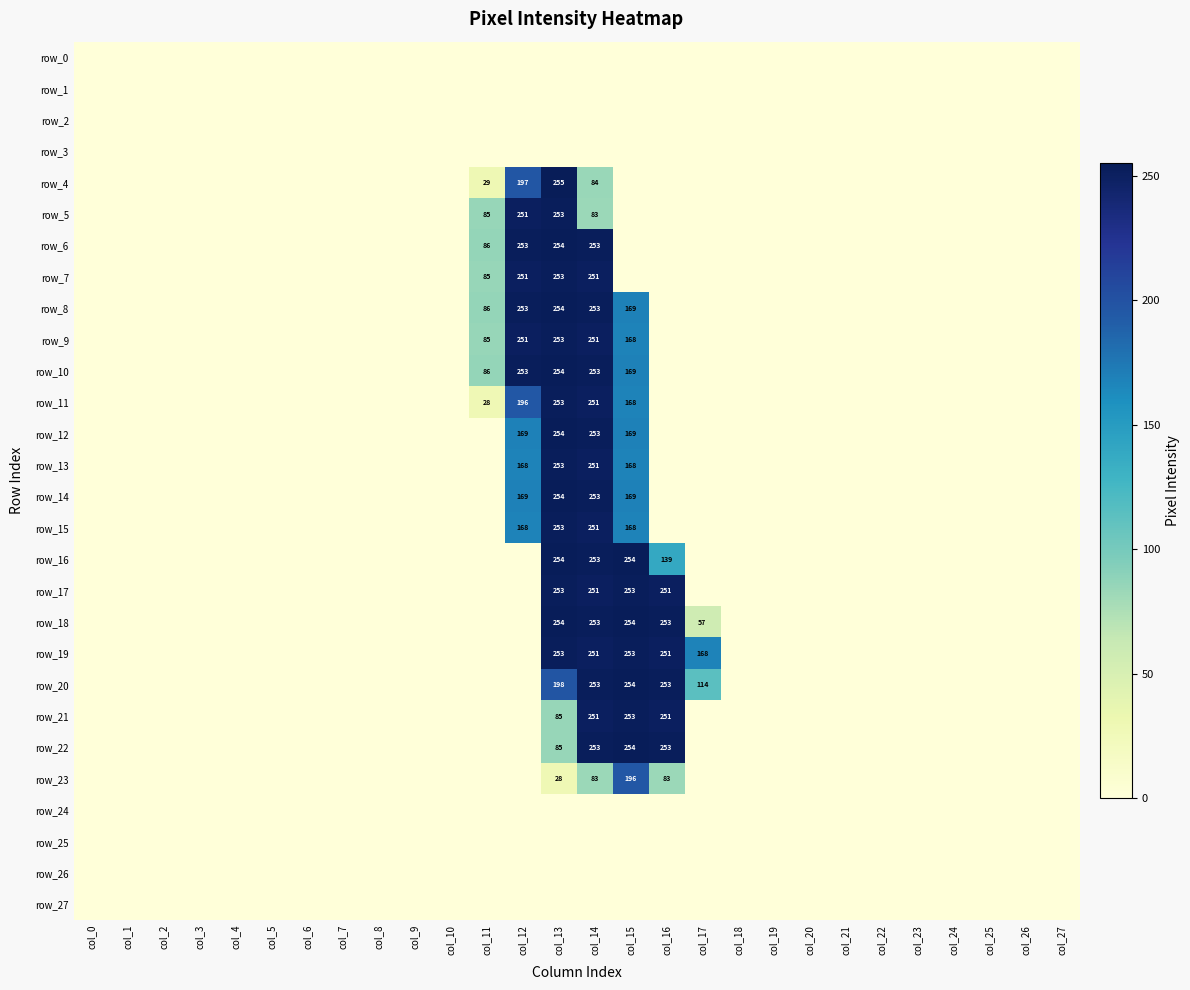

Reading left to right, what are all the values shown in this chart?

row_0: col_0=0	col_1=0	col_2=0	col_3=0	col_4=0	col_5=0	col_6=0	col_7=0	col_8=0	col_9=0	col_10=0	col_11=0	col_12=0	col_13=0	col_14=0	col_15=0	col_16=0	col_17=0	col_18=0	col_19=0	col_20=0	col_21=0	col_22=0	col_23=0	col_24=0	col_25=0	col_26=0	col_27=0
row_1: col_0=0	col_1=0	col_2=0	col_3=0	col_4=0	col_5=0	col_6=0	col_7=0	col_8=0	col_9=0	col_10=0	col_11=0	col_12=0	col_13=0	col_14=0	col_15=0	col_16=0	col_17=0	col_18=0	col_19=0	col_20=0	col_21=0	col_22=0	col_23=0	col_24=0	col_25=0	col_26=0	col_27=0
row_2: col_0=0	col_1=0	col_2=0	col_3=0	col_4=0	col_5=0	col_6=0	col_7=0	col_8=0	col_9=0	col_10=0	col_11=0	col_12=0	col_13=0	col_14=0	col_15=0	col_16=0	col_17=0	col_18=0	col_19=0	col_20=0	col_21=0	col_22=0	col_23=0	col_24=0	col_25=0	col_26=0	col_27=0
row_3: col_0=0	col_1=0	col_2=0	col_3=0	col_4=0	col_5=0	col_6=0	col_7=0	col_8=0	col_9=0	col_10=0	col_11=0	col_12=0	col_13=0	col_14=0	col_15=0	col_16=0	col_17=0	col_18=0	col_19=0	col_20=0	col_21=0	col_22=0	col_23=0	col_24=0	col_25=0	col_26=0	col_27=0
row_4: col_0=0	col_1=0	col_2=0	col_3=0	col_4=0	col_5=0	col_6=0	col_7=0	col_8=0	col_9=0	col_10=0	col_11=29	col_12=197	col_13=255	col_14=84	col_15=0	col_16=0	col_17=0	col_18=0	col_19=0	col_20=0	col_21=0	col_22=0	col_23=0	col_24=0	col_25=0	col_26=0	col_27=0
row_5: col_0=0	col_1=0	col_2=0	col_3=0	col_4=0	col_5=0	col_6=0	col_7=0	col_8=0	col_9=0	col_10=0	col_11=85	col_12=251	col_13=253	col_14=83	col_15=0	col_16=0	col_17=0	col_18=0	col_19=0	col_20=0	col_21=0	col_22=0	col_23=0	col_24=0	col_25=0	col_26=0	col_27=0
row_6: col_0=0	col_1=0	col_2=0	col_3=0	col_4=0	col_5=0	col_6=0	col_7=0	col_8=0	col_9=0	col_10=0	col_11=86	col_12=253	col_13=254	col_14=253	col_15=0	col_16=0	col_17=0	col_18=0	col_19=0	col_20=0	col_21=0	col_22=0	col_23=0	col_24=0	col_25=0	col_26=0	col_27=0
row_7: col_0=0	col_1=0	col_2=0	col_3=0	col_4=0	col_5=0	col_6=0	col_7=0	col_8=0	col_9=0	col_10=0	col_11=85	col_12=251	col_13=253	col_14=251	col_15=0	col_16=0	col_17=0	col_18=0	col_19=0	col_20=0	col_21=0	col_22=0	col_23=0	col_24=0	col_25=0	col_26=0	col_27=0
row_8: col_0=0	col_1=0	col_2=0	col_3=0	col_4=0	col_5=0	col_6=0	col_7=0	col_8=0	col_9=0	col_10=0	col_11=86	col_12=253	col_13=254	col_14=253	col_15=169	col_16=0	col_17=0	col_18=0	col_19=0	col_20=0	col_21=0	col_22=0	col_23=0	col_24=0	col_25=0	col_26=0	col_27=0
row_9: col_0=0	col_1=0	col_2=0	col_3=0	col_4=0	col_5=0	col_6=0	col_7=0	col_8=0	col_9=0	col_10=0	col_11=85	col_12=251	col_13=253	col_14=251	col_15=168	col_16=0	col_17=0	col_18=0	col_19=0	col_20=0	col_21=0	col_22=0	col_23=0	col_24=0	col_25=0	col_26=0	col_27=0
row_10: col_0=0	col_1=0	col_2=0	col_3=0	col_4=0	col_5=0	col_6=0	col_7=0	col_8=0	col_9=0	col_10=0	col_11=86	col_12=253	col_13=254	col_14=253	col_15=169	col_16=0	col_17=0	col_18=0	col_19=0	col_20=0	col_21=0	col_22=0	col_23=0	col_24=0	col_25=0	col_26=0	col_27=0
row_11: col_0=0	col_1=0	col_2=0	col_3=0	col_4=0	col_5=0	col_6=0	col_7=0	col_8=0	col_9=0	col_10=0	col_11=28	col_12=196	col_13=253	col_14=251	col_15=168	col_16=0	col_17=0	col_18=0	col_19=0	col_20=0	col_21=0	col_22=0	col_23=0	col_24=0	col_25=0	col_26=0	col_27=0
row_12: col_0=0	col_1=0	col_2=0	col_3=0	col_4=0	col_5=0	col_6=0	col_7=0	col_8=0	col_9=0	col_10=0	col_11=0	col_12=169	col_13=254	col_14=253	col_15=169	col_16=0	col_17=0	col_18=0	col_19=0	col_20=0	col_21=0	col_22=0	col_23=0	col_24=0	col_25=0	col_26=0	col_27=0
row_13: col_0=0	col_1=0	col_2=0	col_3=0	col_4=0	col_5=0	col_6=0	col_7=0	col_8=0	col_9=0	col_10=0	col_11=0	col_12=168	col_13=253	col_14=251	col_15=168	col_16=0	col_17=0	col_18=0	col_19=0	col_20=0	col_21=0	col_22=0	col_23=0	col_24=0	col_25=0	col_26=0	col_27=0
row_14: col_0=0	col_1=0	col_2=0	col_3=0	col_4=0	col_5=0	col_6=0	col_7=0	col_8=0	col_9=0	col_10=0	col_11=0	col_12=169	col_13=254	col_14=253	col_15=169	col_16=0	col_17=0	col_18=0	col_19=0	col_20=0	col_21=0	col_22=0	col_23=0	col_24=0	col_25=0	col_26=0	col_27=0
row_15: col_0=0	col_1=0	col_2=0	col_3=0	col_4=0	col_5=0	col_6=0	col_7=0	col_8=0	col_9=0	col_10=0	col_11=0	col_12=168	col_13=253	col_14=251	col_15=168	col_16=0	col_17=0	col_18=0	col_19=0	col_20=0	col_21=0	col_22=0	col_23=0	col_24=0	col_25=0	col_26=0	col_27=0
row_16: col_0=0	col_1=0	col_2=0	col_3=0	col_4=0	col_5=0	col_6=0	col_7=0	col_8=0	col_9=0	col_10=0	col_11=0	col_12=0	col_13=254	col_14=253	col_15=254	col_16=139	col_17=0	col_18=0	col_19=0	col_20=0	col_21=0	col_22=0	col_23=0	col_24=0	col_25=0	col_26=0	col_27=0
row_17: col_0=0	col_1=0	col_2=0	col_3=0	col_4=0	col_5=0	col_6=0	col_7=0	col_8=0	col_9=0	col_10=0	col_11=0	col_12=0	col_13=253	col_14=251	col_15=253	col_16=251	col_17=0	col_18=0	col_19=0	col_20=0	col_21=0	col_22=0	col_23=0	col_24=0	col_25=0	col_26=0	col_27=0
row_18: col_0=0	col_1=0	col_2=0	col_3=0	col_4=0	col_5=0	col_6=0	col_7=0	col_8=0	col_9=0	col_10=0	col_11=0	col_12=0	col_13=254	col_14=253	col_15=254	col_16=253	col_17=57	col_18=0	col_19=0	col_20=0	col_21=0	col_22=0	col_23=0	col_24=0	col_25=0	col_26=0	col_27=0
row_19: col_0=0	col_1=0	col_2=0	col_3=0	col_4=0	col_5=0	col_6=0	col_7=0	col_8=0	col_9=0	col_10=0	col_11=0	col_12=0	col_13=253	col_14=251	col_15=253	col_16=251	col_17=168	col_18=0	col_19=0	col_20=0	col_21=0	col_22=0	col_23=0	col_24=0	col_25=0	col_26=0	col_27=0
row_20: col_0=0	col_1=0	col_2=0	col_3=0	col_4=0	col_5=0	col_6=0	col_7=0	col_8=0	col_9=0	col_10=0	col_11=0	col_12=0	col_13=198	col_14=253	col_15=254	col_16=253	col_17=114	col_18=0	col_19=0	col_20=0	col_21=0	col_22=0	col_23=0	col_24=0	col_25=0	col_26=0	col_27=0
row_21: col_0=0	col_1=0	col_2=0	col_3=0	col_4=0	col_5=0	col_6=0	col_7=0	col_8=0	col_9=0	col_10=0	col_11=0	col_12=0	col_13=85	col_14=251	col_15=253	col_16=251	col_17=0	col_18=0	col_19=0	col_20=0	col_21=0	col_22=0	col_23=0	col_24=0	col_25=0	col_26=0	col_27=0
row_22: col_0=0	col_1=0	col_2=0	col_3=0	col_4=0	col_5=0	col_6=0	col_7=0	col_8=0	col_9=0	col_10=0	col_11=0	col_12=0	col_13=85	col_14=253	col_15=254	col_16=253	col_17=0	col_18=0	col_19=0	col_20=0	col_21=0	col_22=0	col_23=0	col_24=0	col_25=0	col_26=0	col_27=0
row_23: col_0=0	col_1=0	col_2=0	col_3=0	col_4=0	col_5=0	col_6=0	col_7=0	col_8=0	col_9=0	col_10=0	col_11=0	col_12=0	col_13=28	col_14=83	col_15=196	col_16=83	col_17=0	col_18=0	col_19=0	col_20=0	col_21=0	col_22=0	col_23=0	col_24=0	col_25=0	col_26=0	col_27=0
row_24: col_0=0	col_1=0	col_2=0	col_3=0	col_4=0	col_5=0	col_6=0	col_7=0	col_8=0	col_9=0	col_10=0	col_11=0	col_12=0	col_13=0	col_14=0	col_15=0	col_16=0	col_17=0	col_18=0	col_19=0	col_20=0	col_21=0	col_22=0	col_23=0	col_24=0	col_25=0	col_26=0	col_27=0
row_25: col_0=0	col_1=0	col_2=0	col_3=0	col_4=0	col_5=0	col_6=0	col_7=0	col_8=0	col_9=0	col_10=0	col_11=0	col_12=0	col_13=0	col_14=0	col_15=0	col_16=0	col_17=0	col_18=0	col_19=0	col_20=0	col_21=0	col_22=0	col_23=0	col_24=0	col_25=0	col_26=0	col_27=0
row_26: col_0=0	col_1=0	col_2=0	col_3=0	col_4=0	col_5=0	col_6=0	col_7=0	col_8=0	col_9=0	col_10=0	col_11=0	col_12=0	col_13=0	col_14=0	col_15=0	col_16=0	col_17=0	col_18=0	col_19=0	col_20=0	col_21=0	col_22=0	col_23=0	col_24=0	col_25=0	col_26=0	col_27=0
row_27: col_0=0	col_1=0	col_2=0	col_3=0	col_4=0	col_5=0	col_6=0	col_7=0	col_8=0	col_9=0	col_10=0	col_11=0	col_12=0	col_13=0	col_14=0	col_15=0	col_16=0	col_17=0	col_18=0	col_19=0	col_20=0	col_21=0	col_22=0	col_23=0	col_24=0	col_25=0	col_26=0	col_27=0